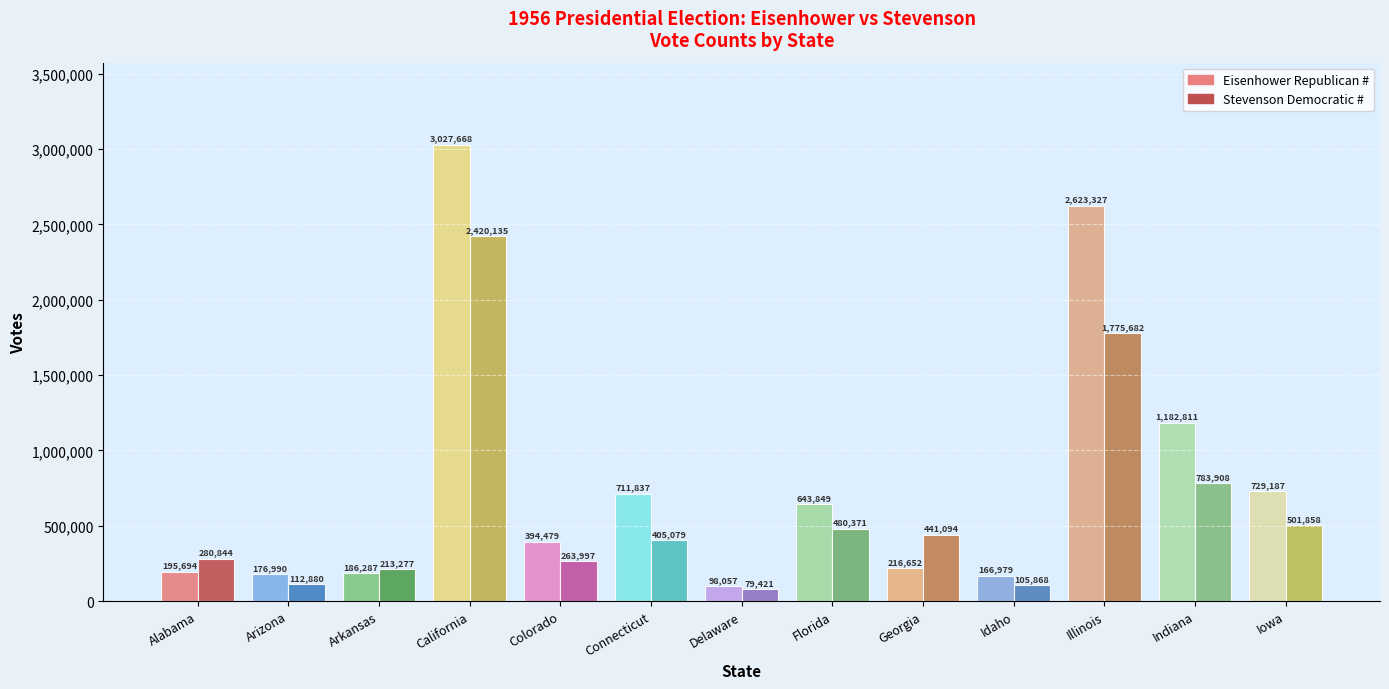

What are all the series names shown in the legend?

Eisenhower Republican #, Stevenson Democratic #